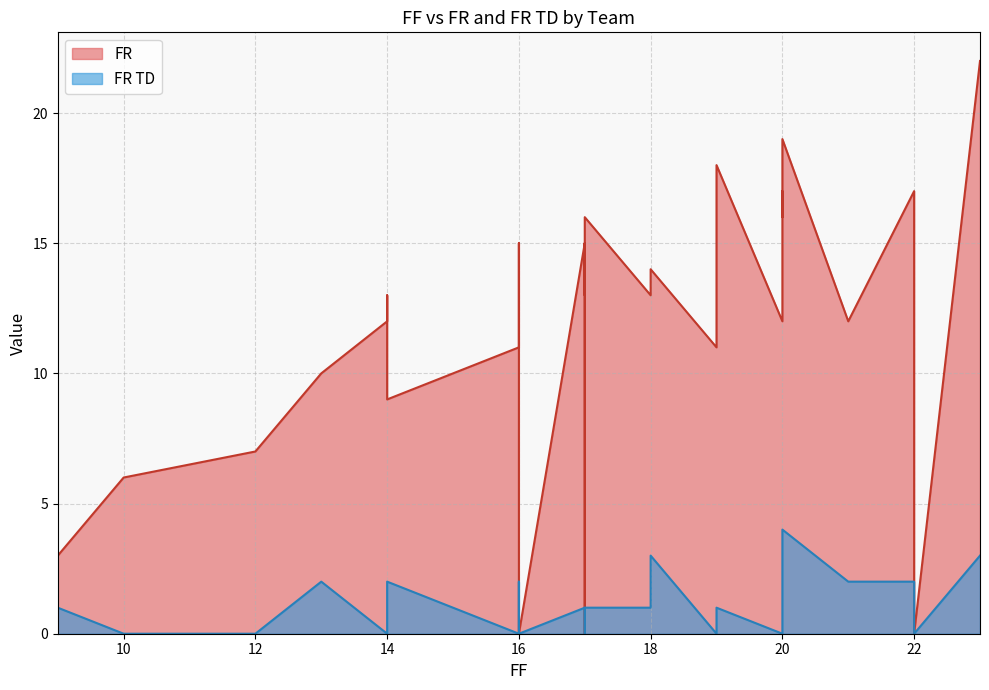

At 17, list the series in order from smallest to largest.

FR TD, FR